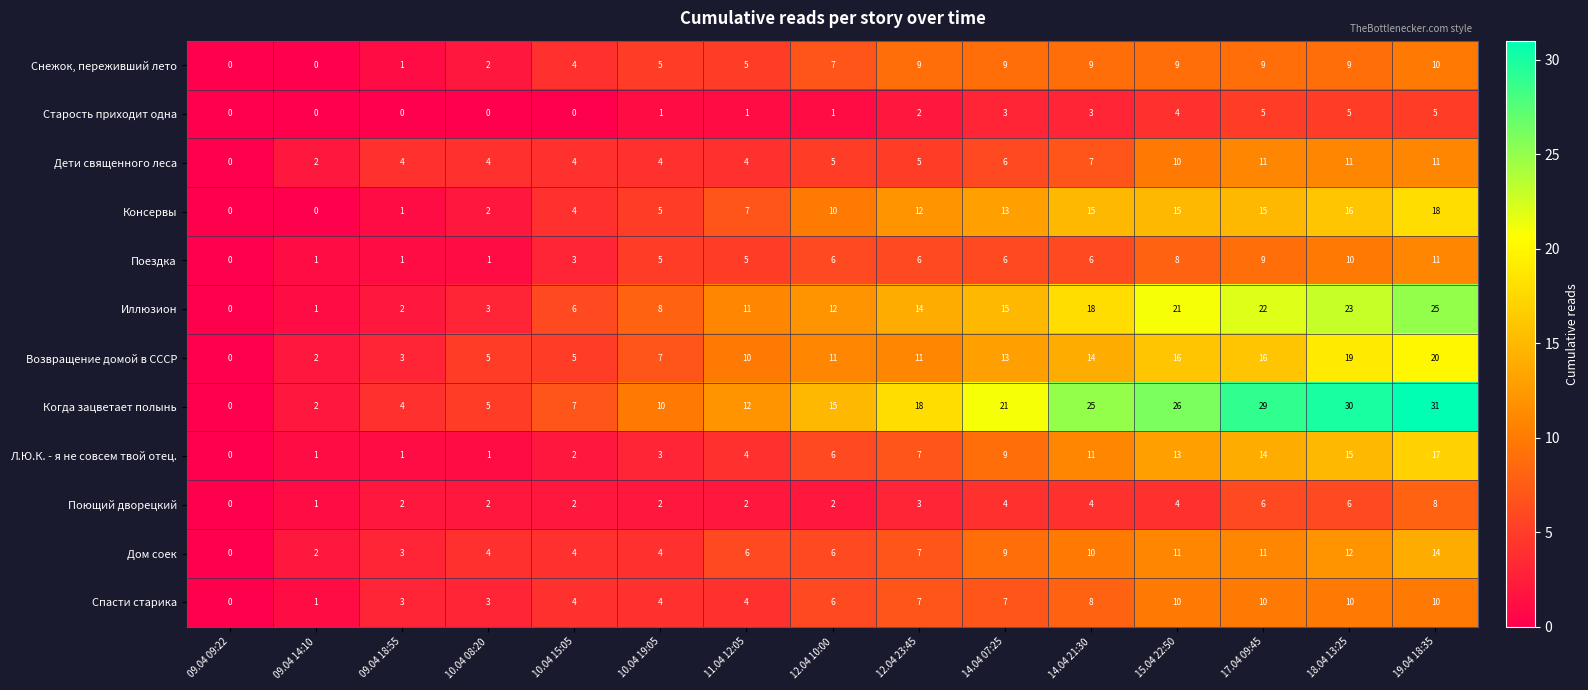

Where is Дом соек nearest to the value 7?

12.04 23:45